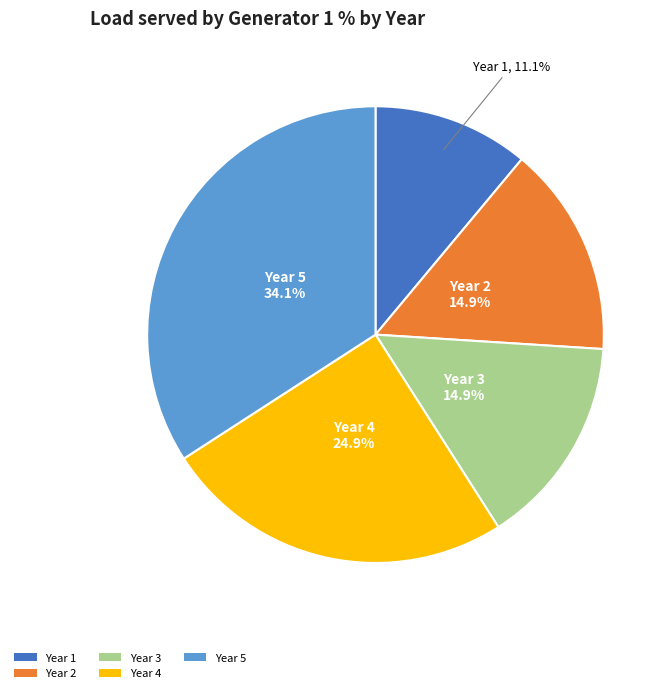

What percentage is NOT represented by Year 3?

85.1%